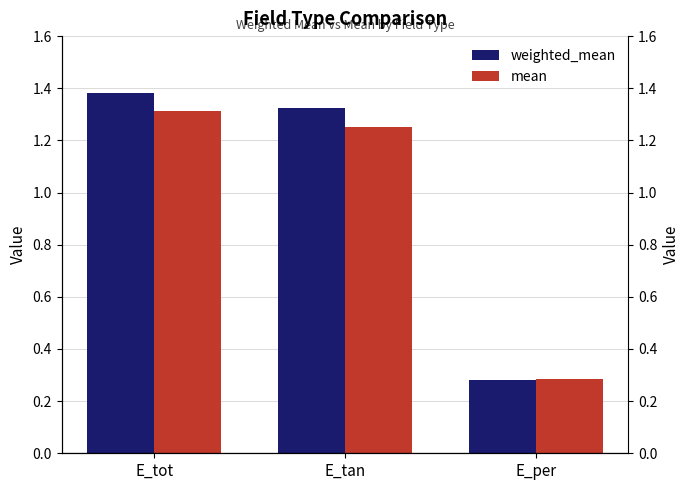

List the series in order of their overall mean, lowest first.

mean, weighted_mean